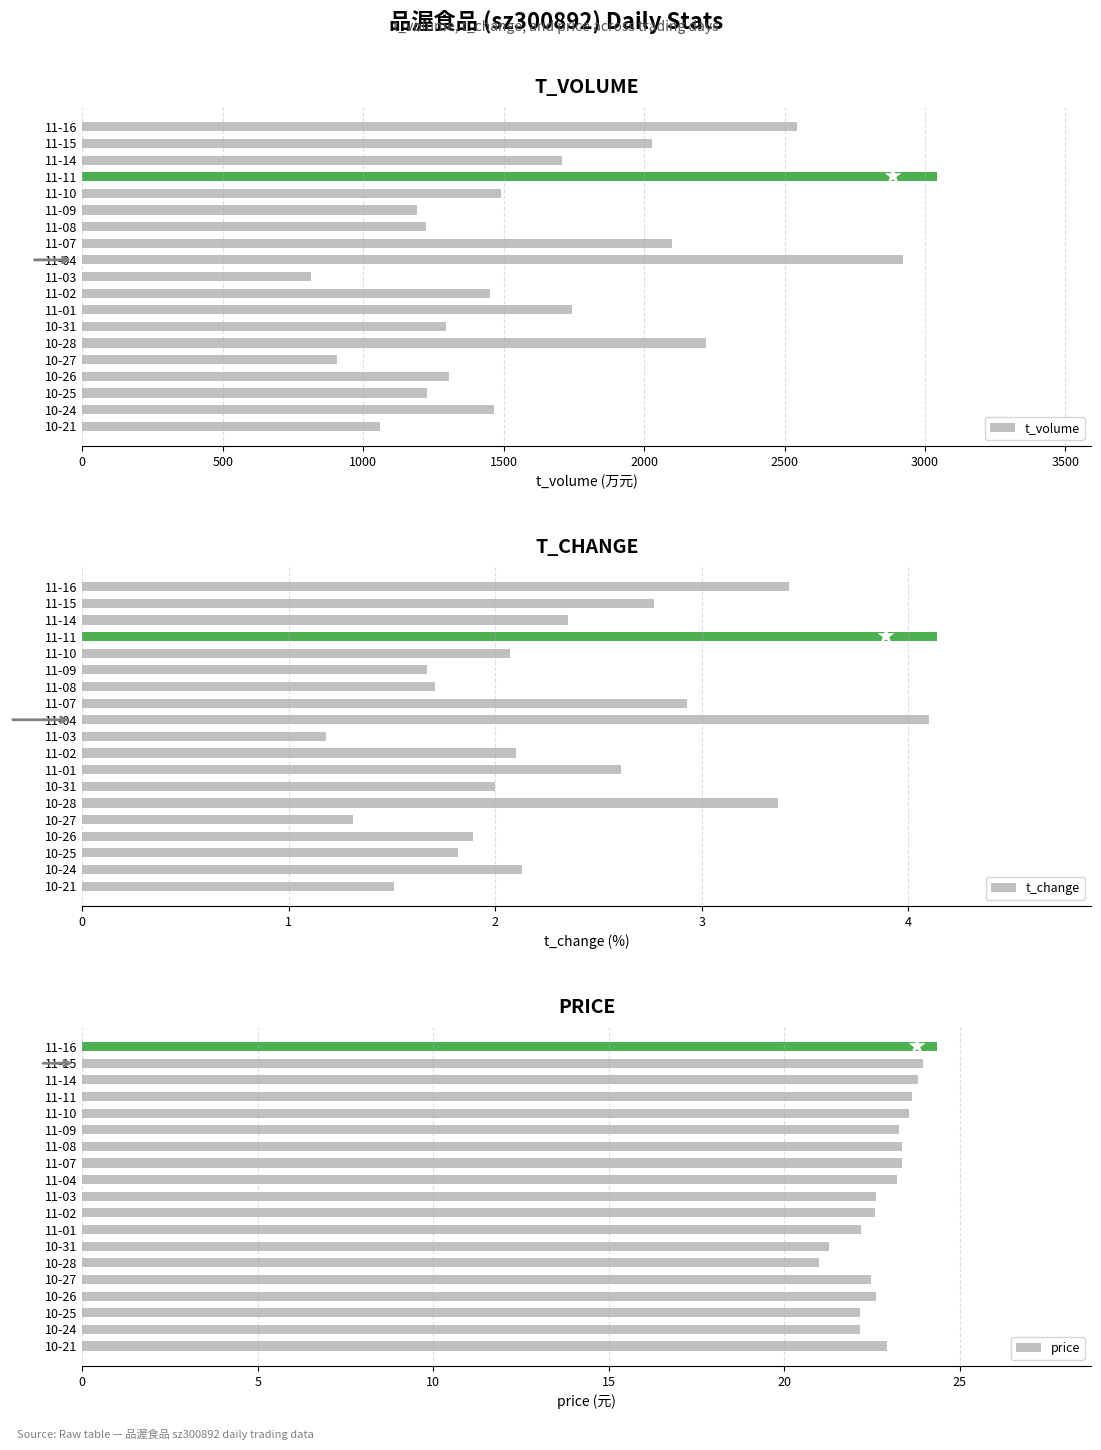

What is the value of the t_change bar at the 7th from the left?

2.0